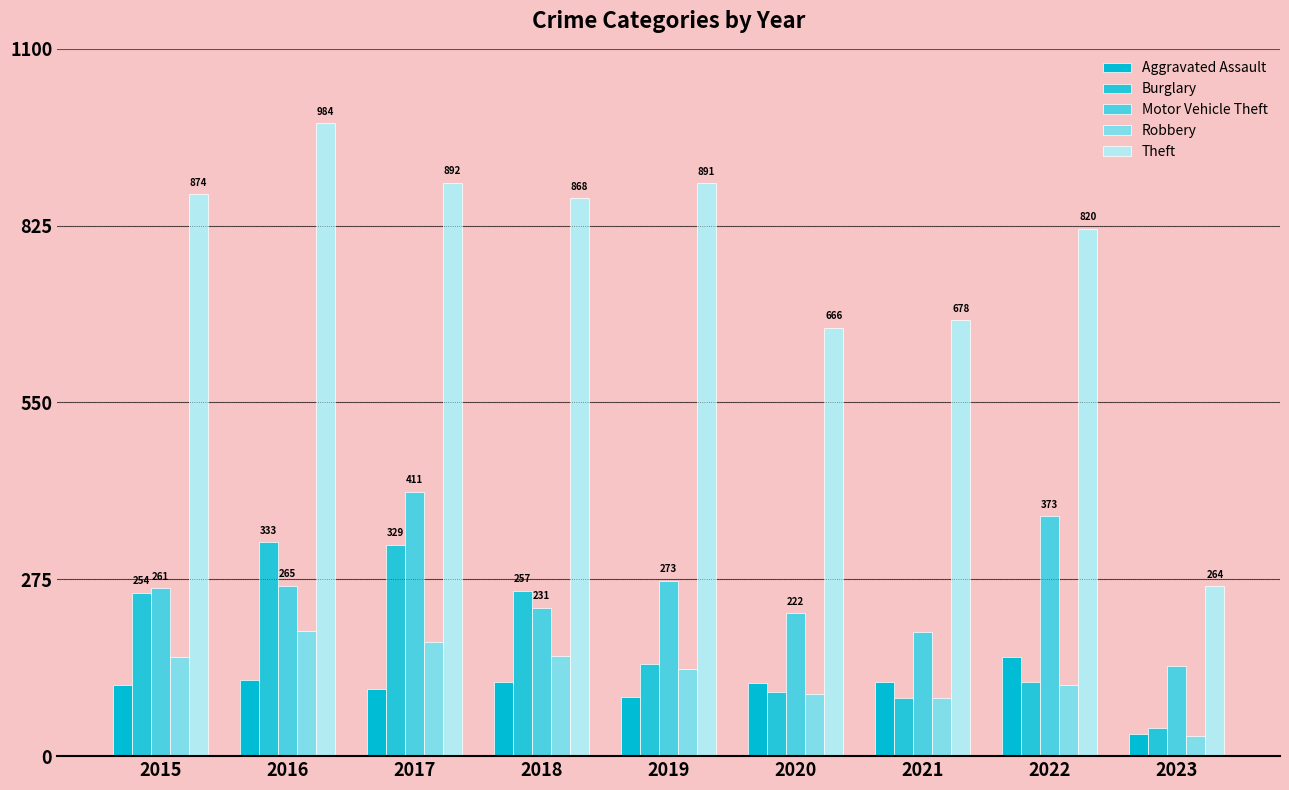

At which category is the sum across all series the highest?

2017